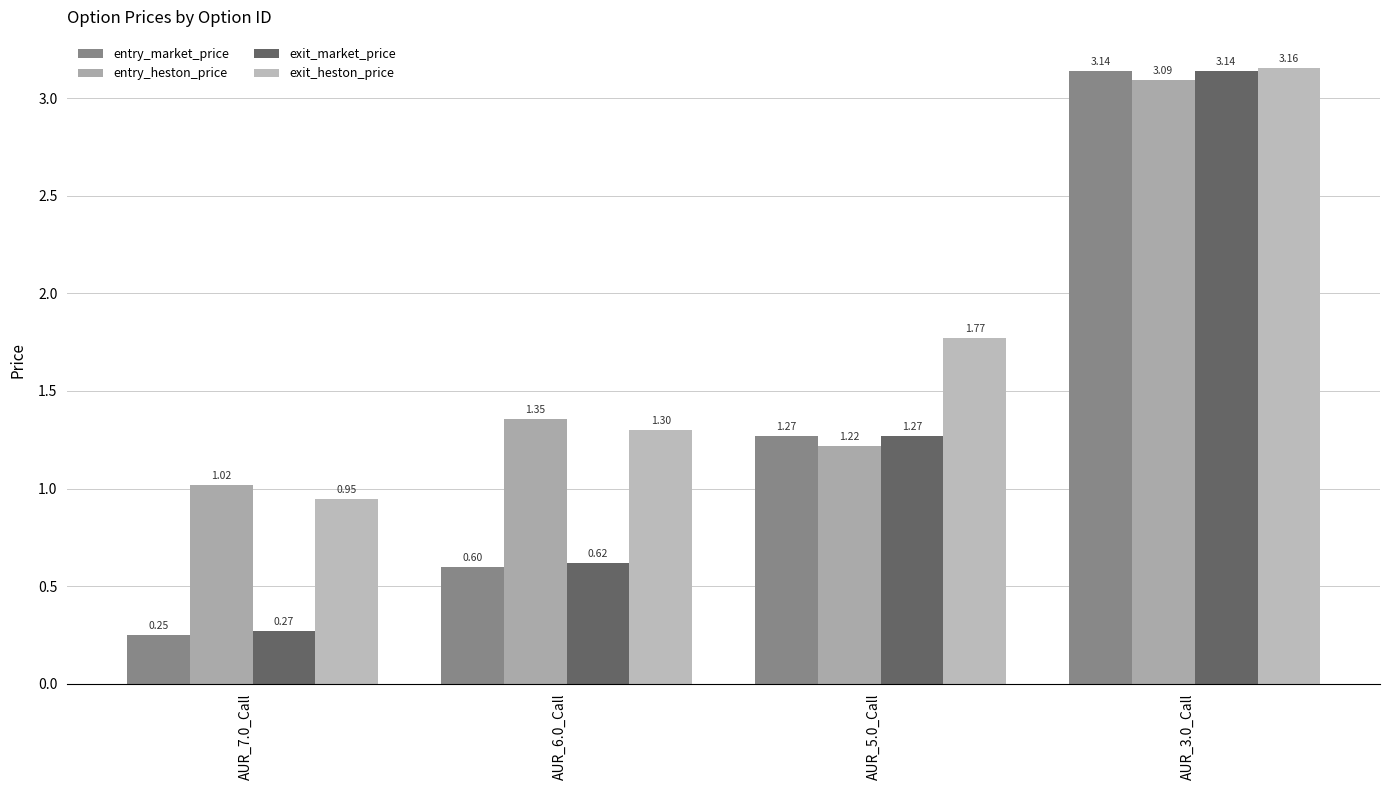

Between AUR_6.0_Call and AUR_3.0_Call, which series saw the biggest shift?

entry_market_price